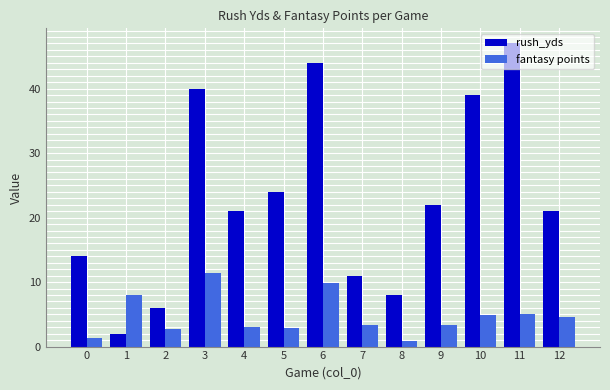

List the series in order of their overall mean, lowest first.

fantasy points, rush_yds